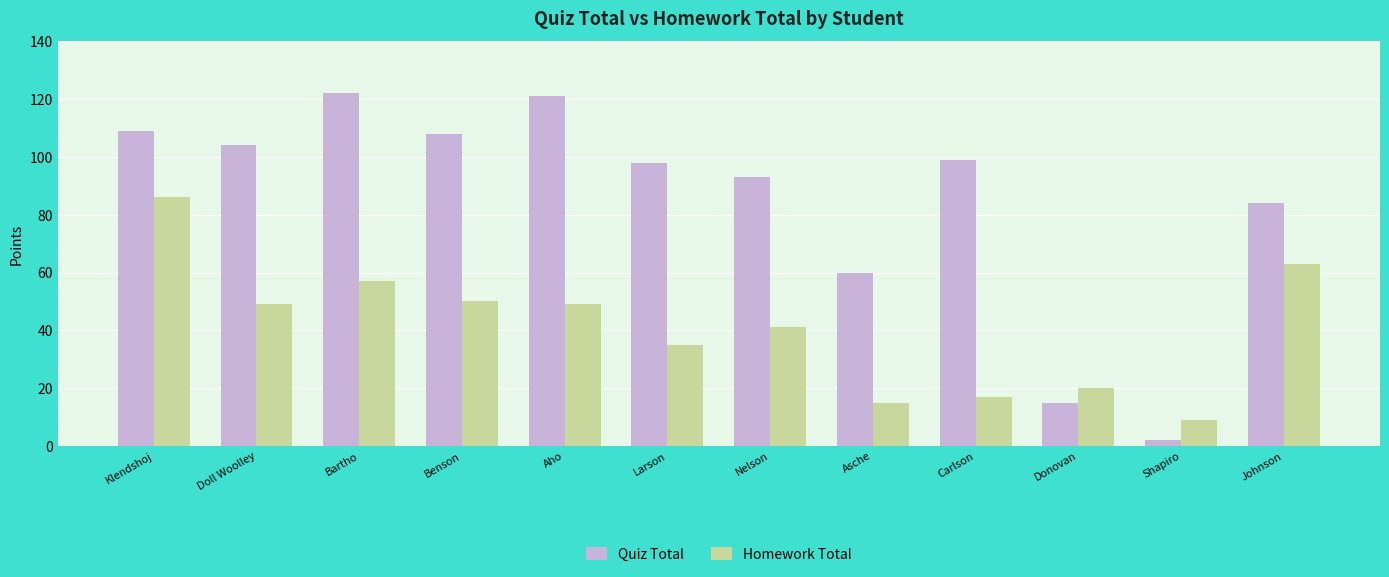

What is the difference between the maximum and minimum values in the Homework Total series?

77